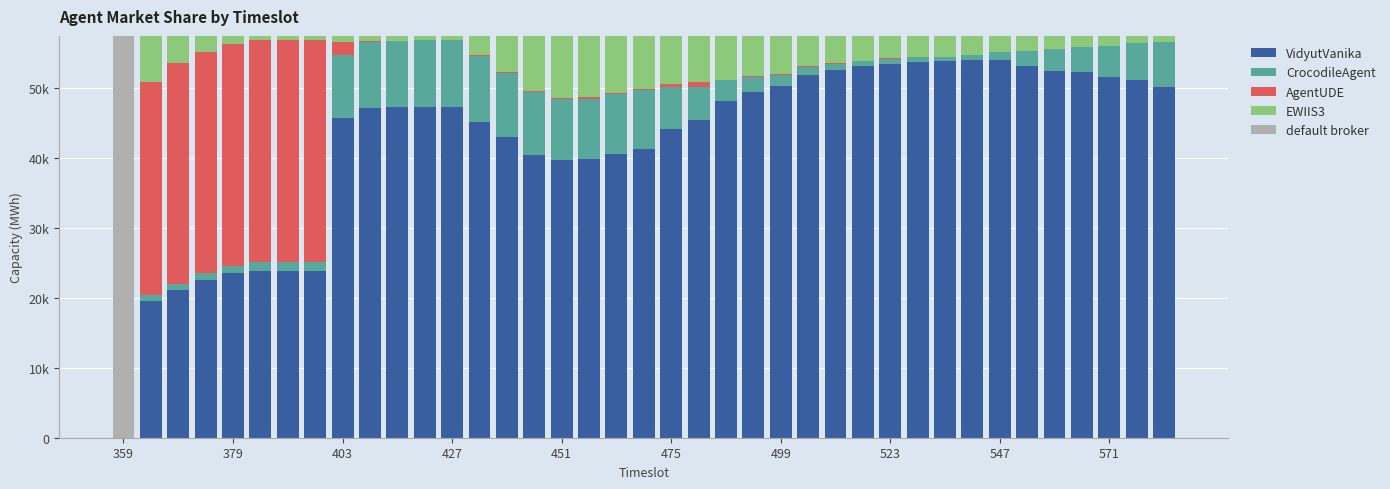

What are all the series names shown in the legend?

VidyutVanika, CrocodileAgent, AgentUDE, EWIIS3, default broker